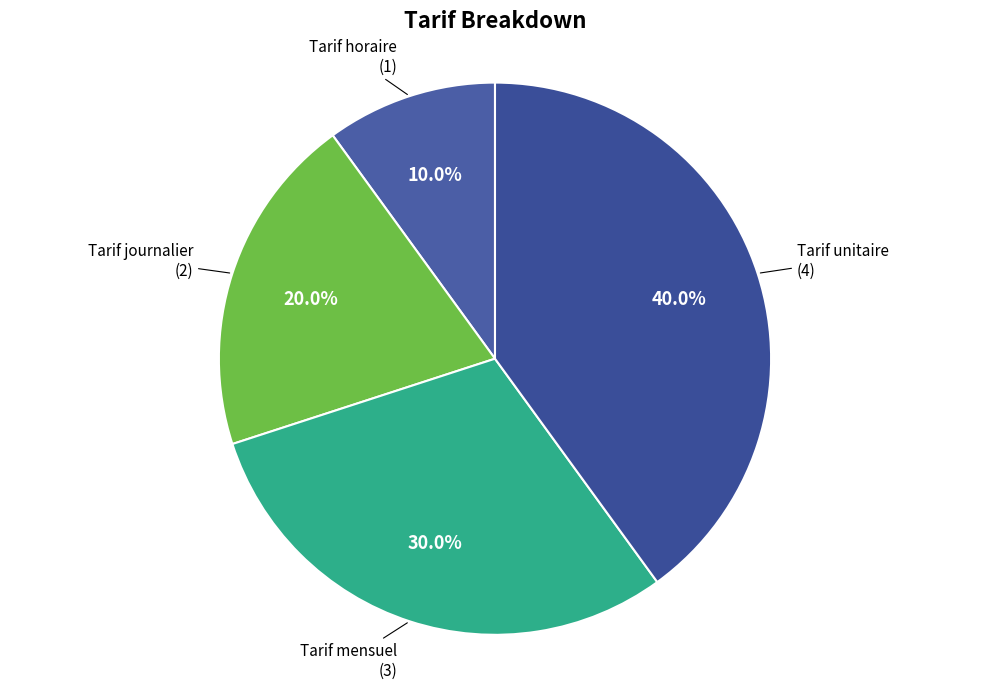

To the nearest percent, what is the average slice percentage?

25%